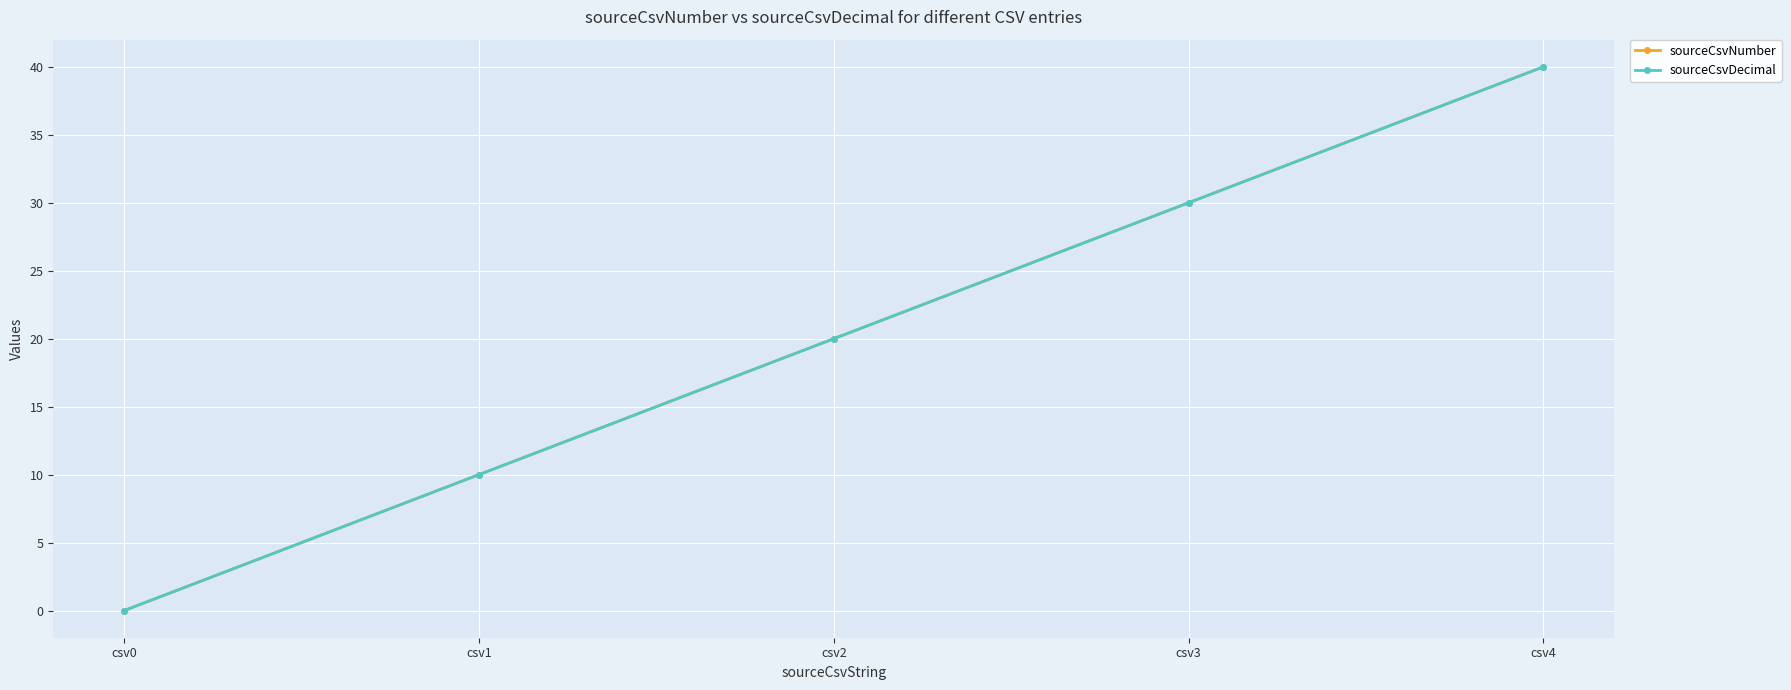

At which label is sourceCsvNumber closest to 20?

csv2